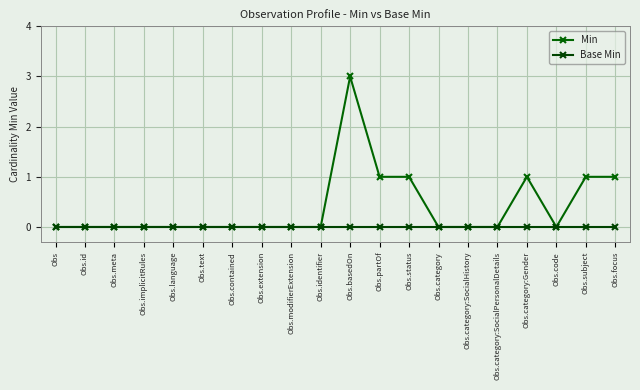

True or false: Min and Base Min cross at least once.

False